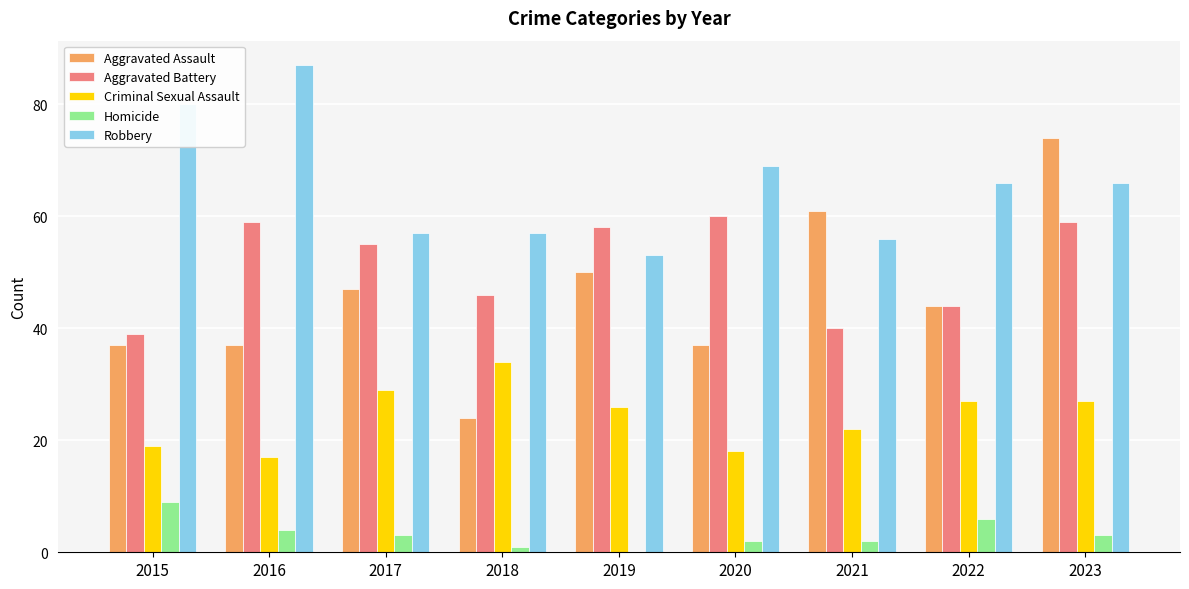

Which series has the largest total across all categories?

Robbery